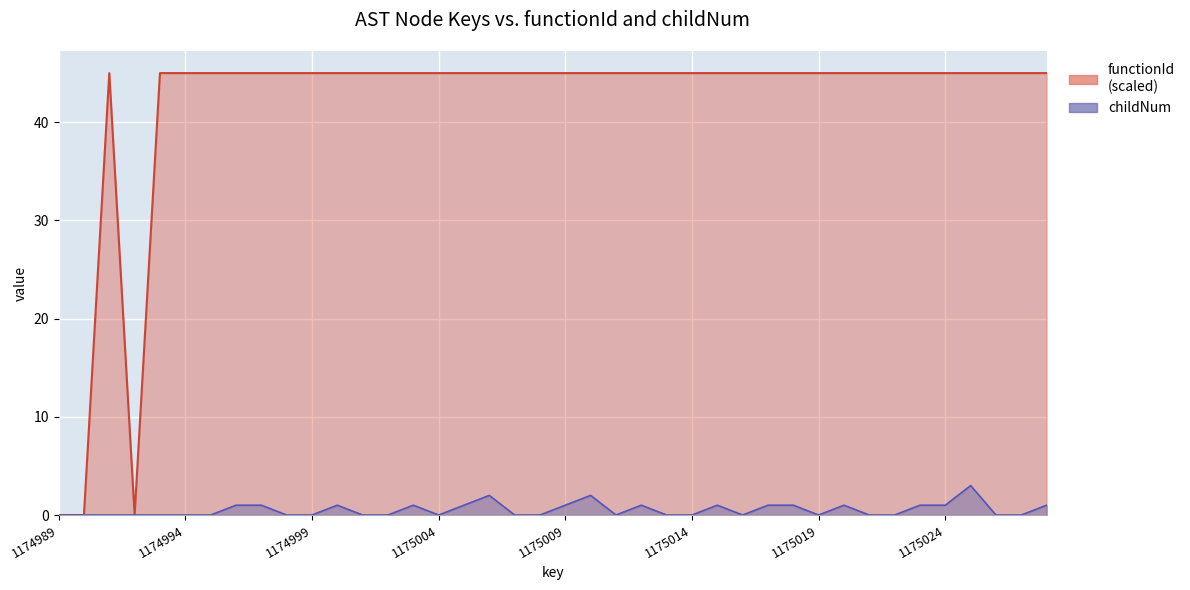

The value of functionId at 1175023 is 65. True or false?

False